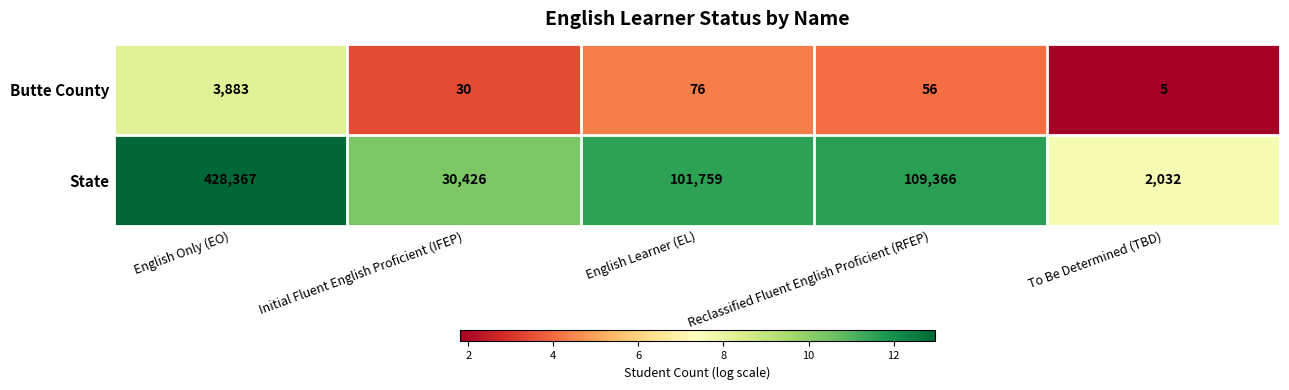

At which category is the sum across all series the highest?

English Only (EO)